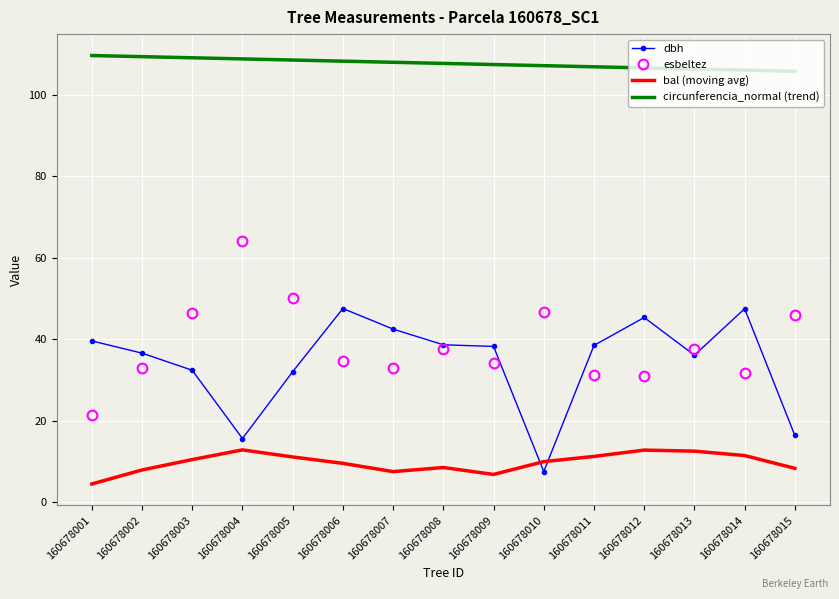

Is it true that dbh equals 9.3 at 160678003?

False